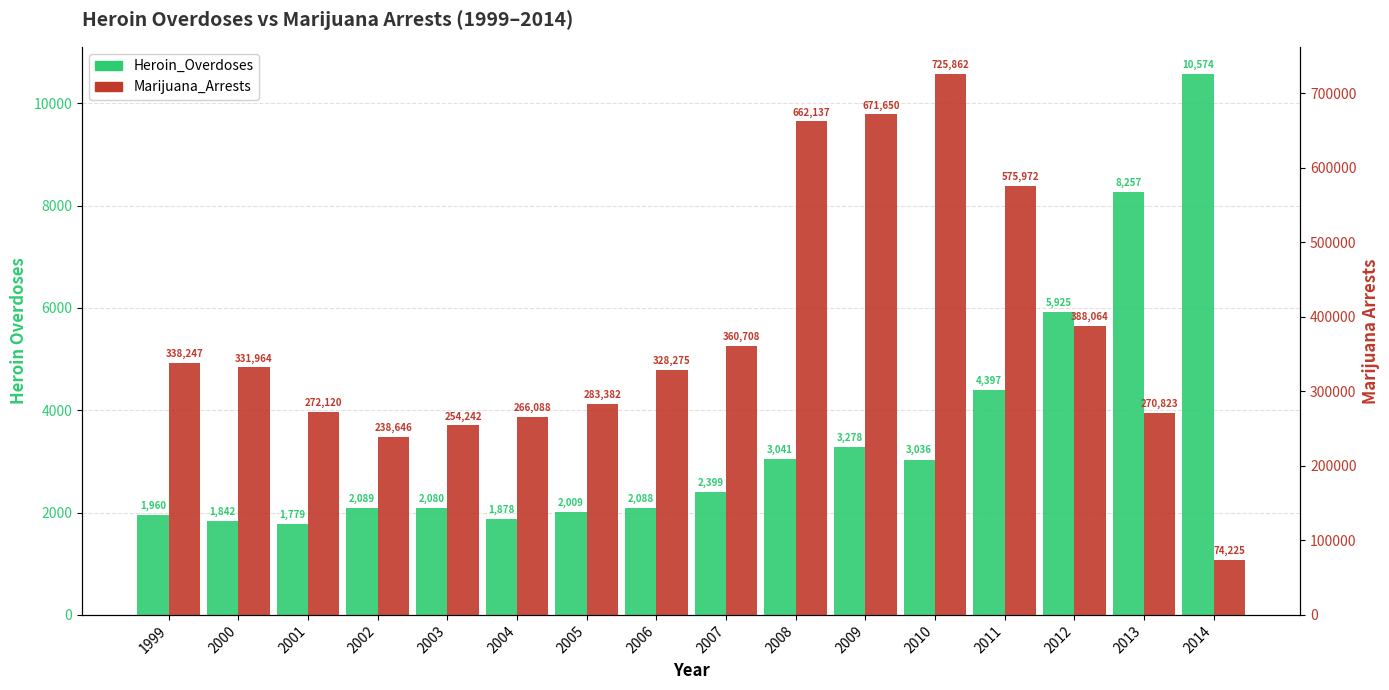

Rank the categories by Heroin_Overdoses value from lowest to highest.

2001, 2000, 2004, 1999, 2005, 2003, 2006, 2002, 2007, 2010, 2008, 2009, 2011, 2012, 2013, 2014